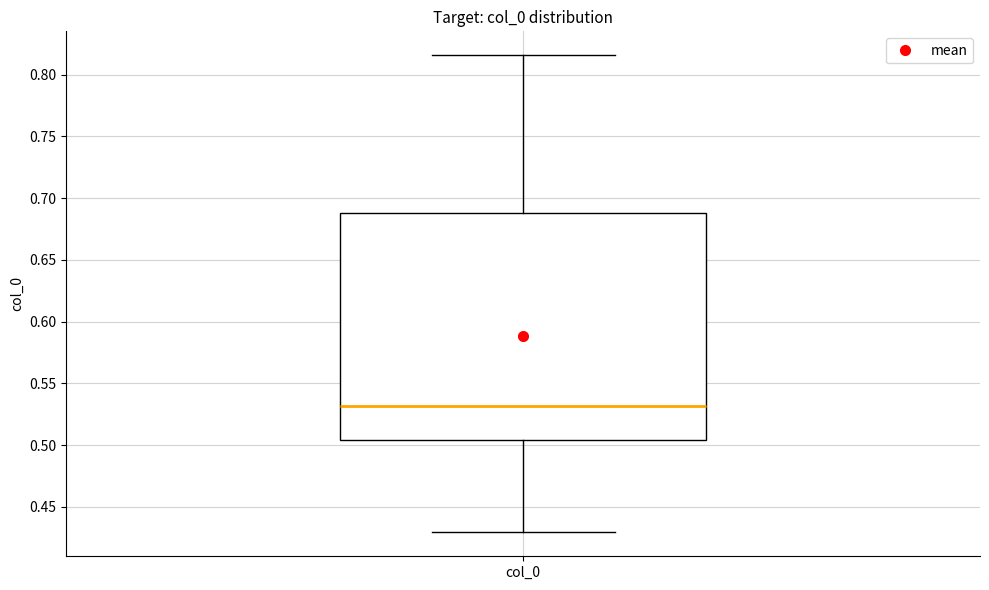

Transcribe this box plot: give where the median line is, the range the box spans, and where the two whiskers end, as read against the y-axis. The values are not printed on the chart, so give them approximately, as read against the axis.

median 0.530, box 0.505 to 0.690, whiskers 0.430 to 0.815